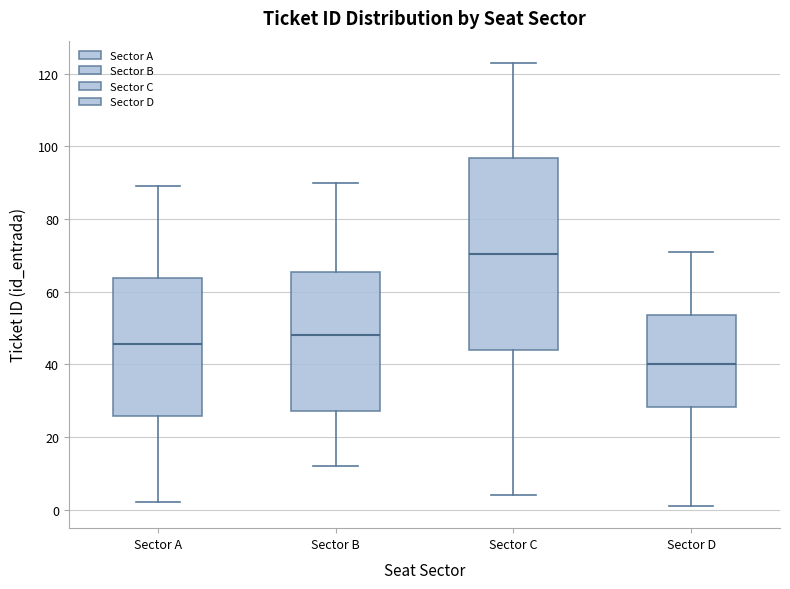

Which box's median line is the highest?

Sector C